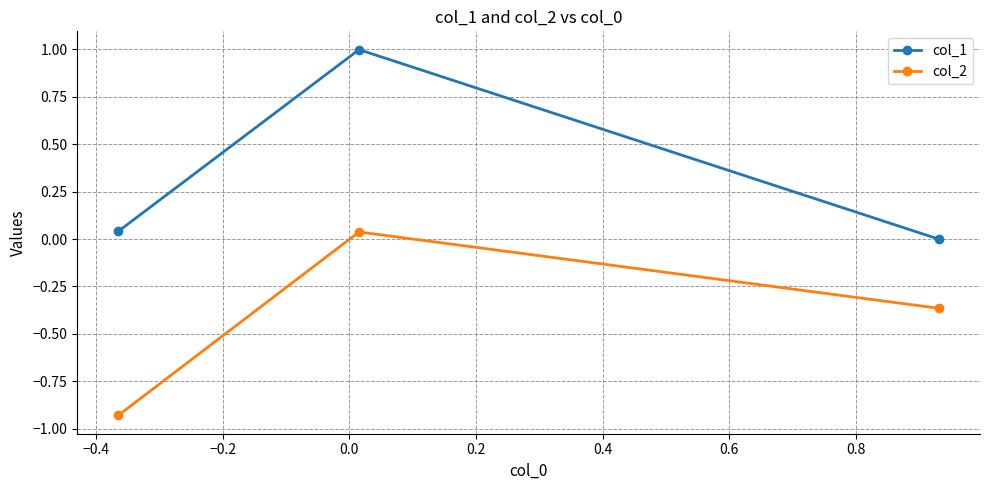

What is the greatest value displayed?

1.0